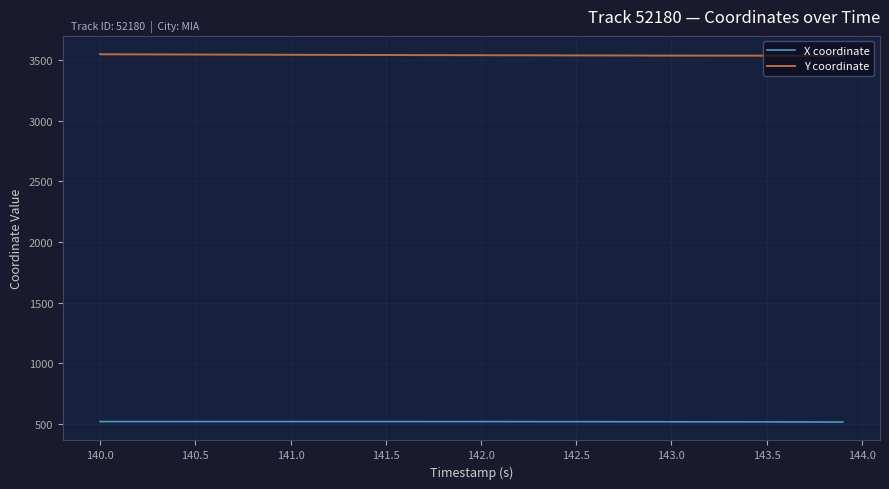

Rank the series by their average value, from lowest to highest.

X coordinate, Y coordinate